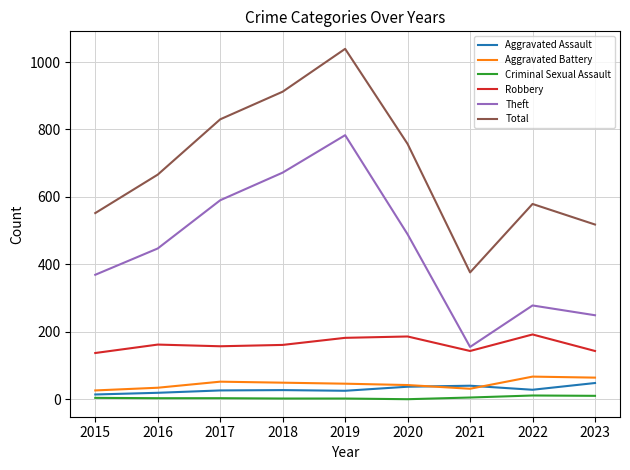

How many lines are shown in the chart?

6